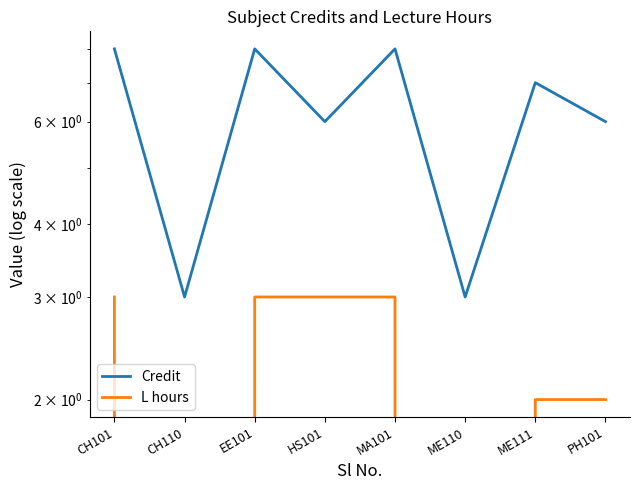

Is the value of Credit at CH101 greater than the value of L hours at HS101?

Yes